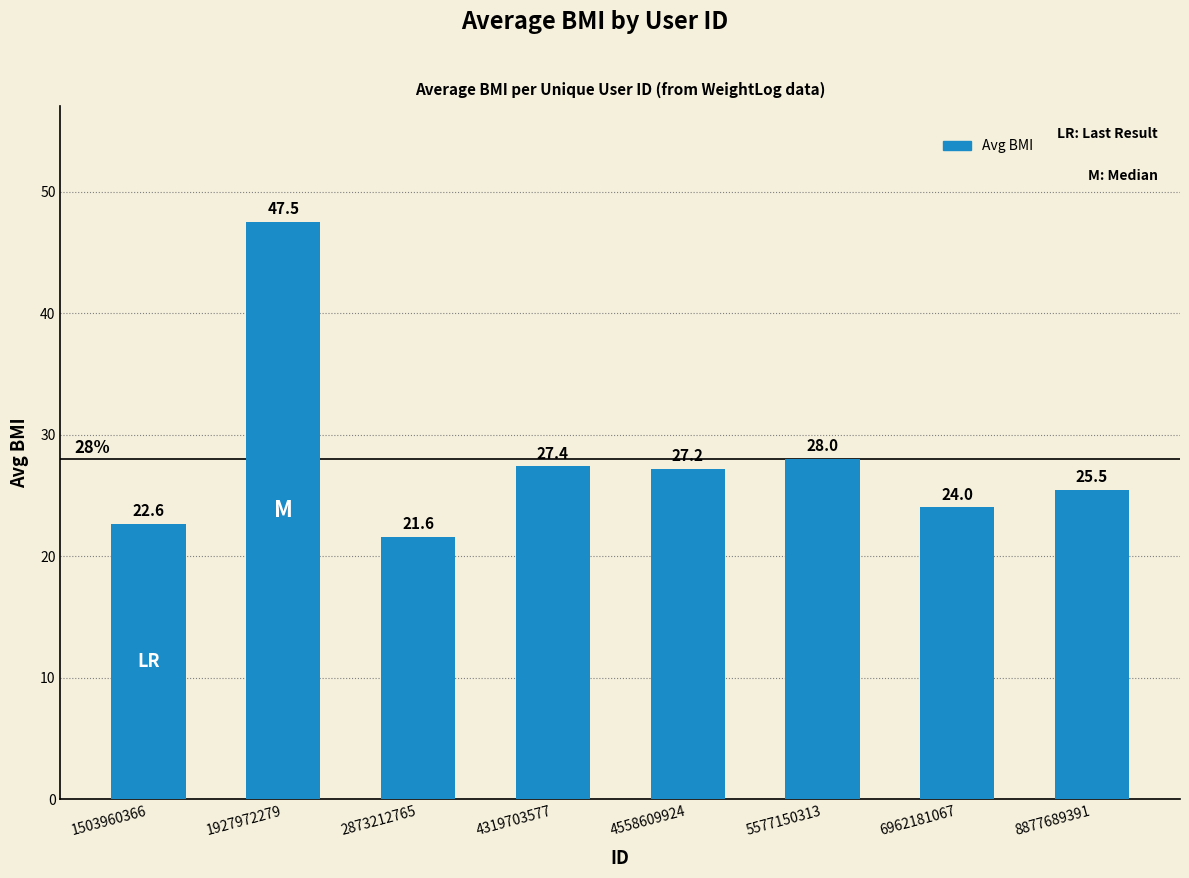

The value at 8877689391 is 12.6. True or false?

False